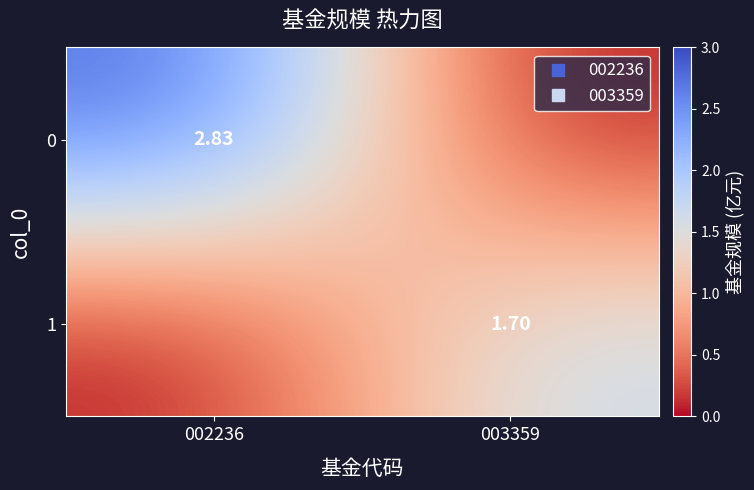

The value of 1 at 003359 is 0.8. True or false?

False